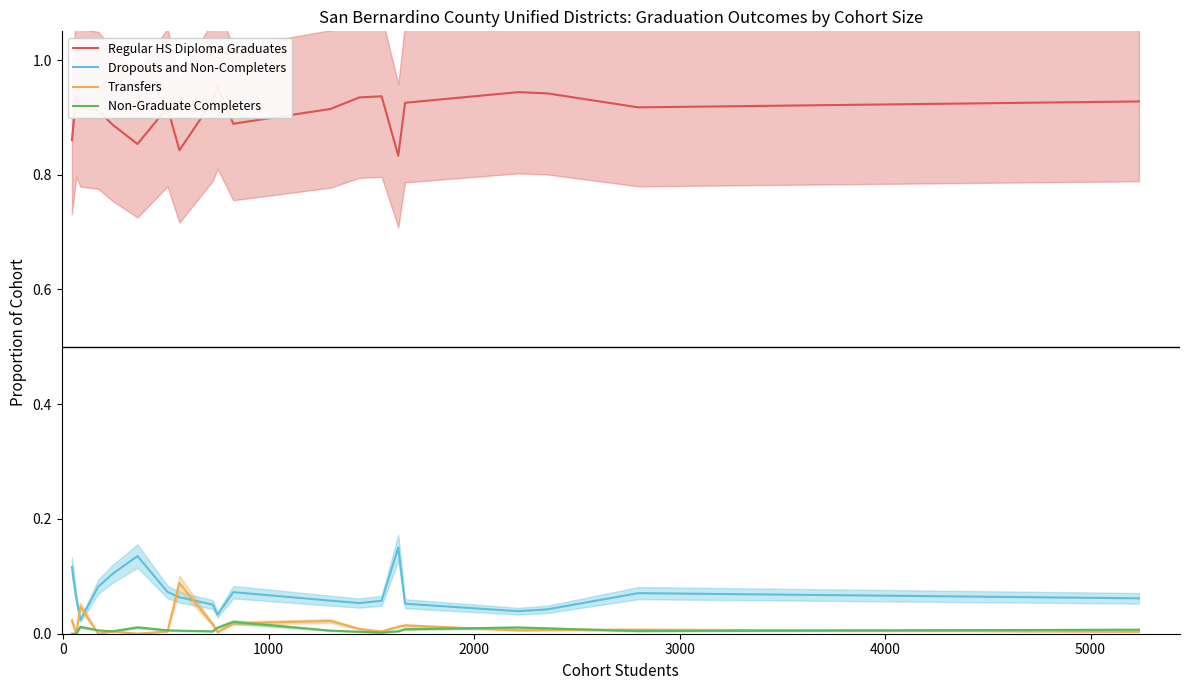

Is this an area chart (filled region under the line)?

No